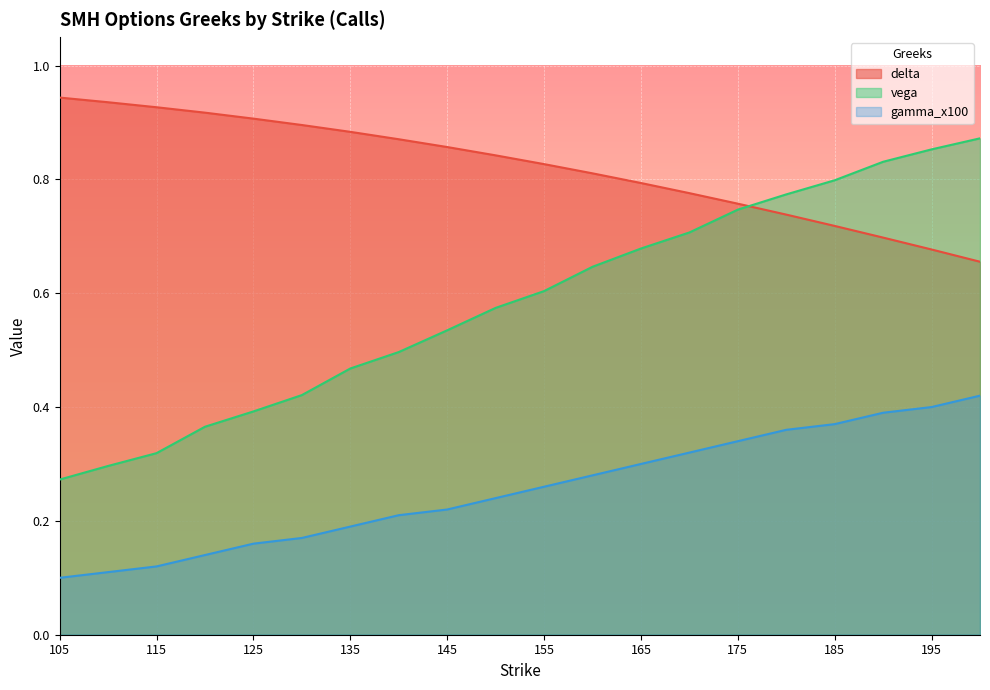

True or false: vega and gamma_x100 cross at least once.

False